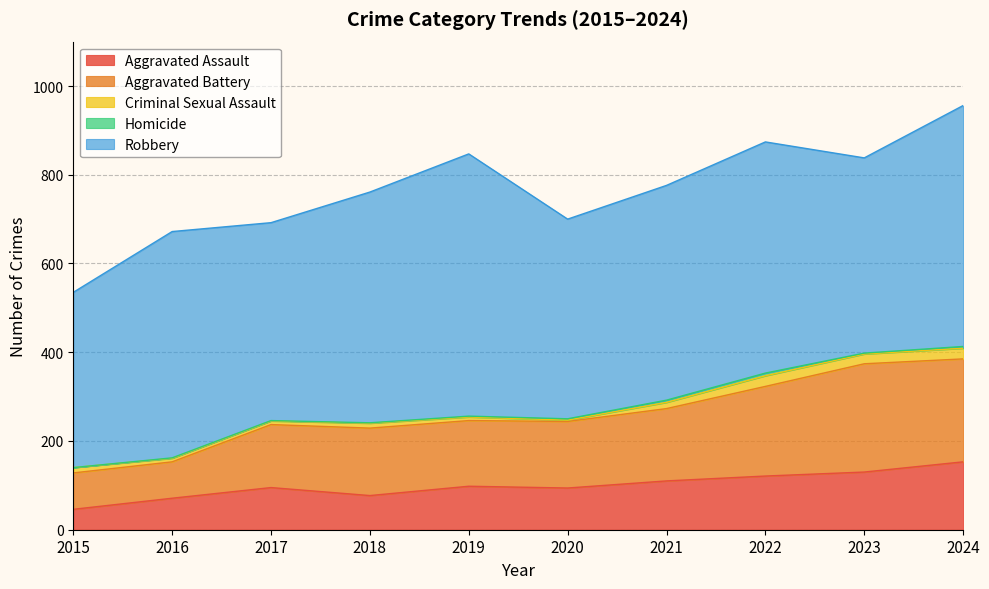

What is the value of the Aggravated Assault point at the 5th from the left?

98